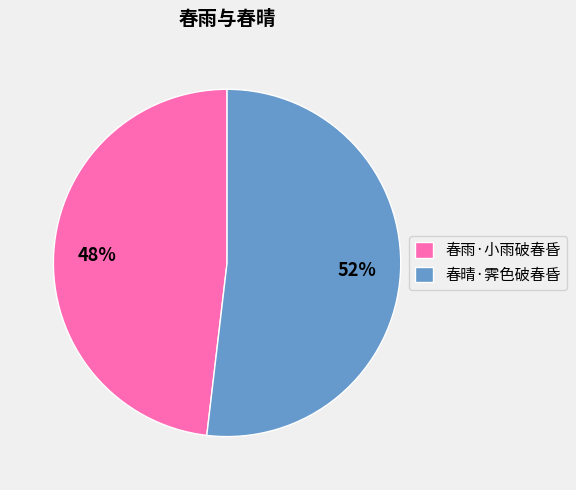

How many slices are in this pie chart?

2